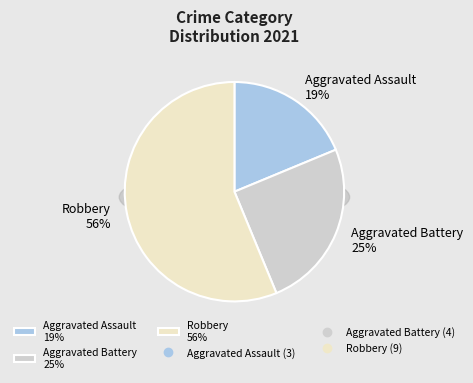

To the nearest percent, what is the average slice percentage?

33%